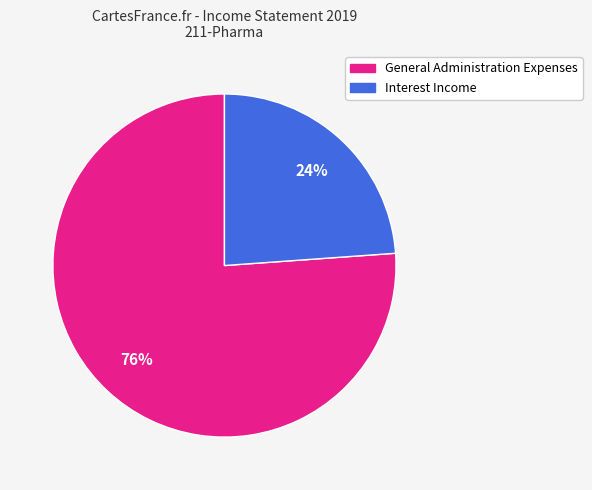

The Interest Income slice represents 9% of the pie. True or false?

False